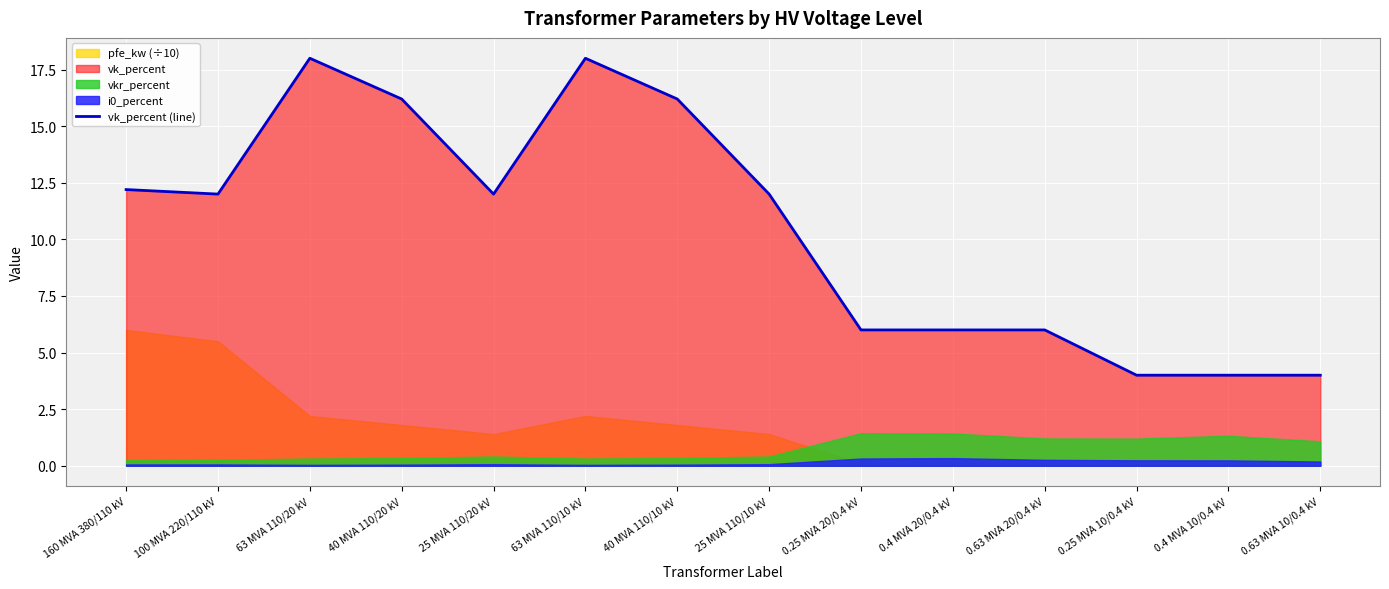

How many lines are shown in the chart?

1